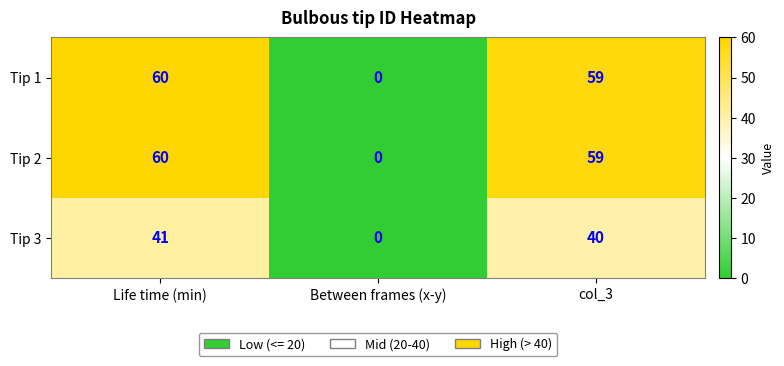

At which label does Tip 1 first exceed 59?

Life time (min)